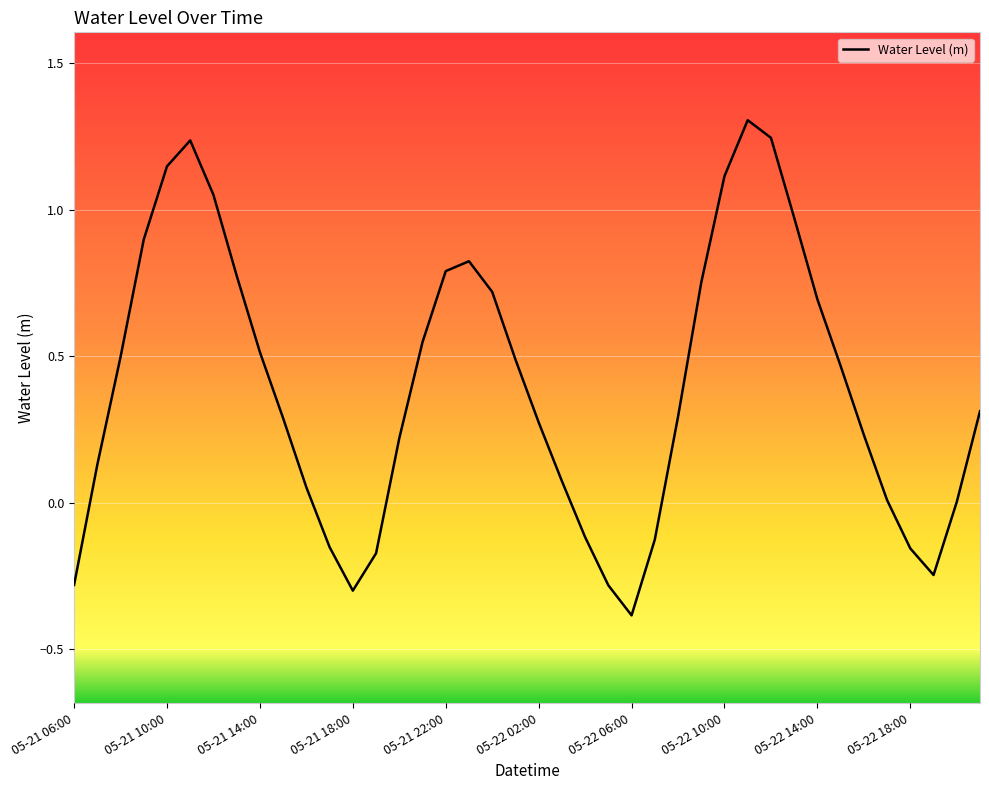

What is the greatest value displayed?

1.3